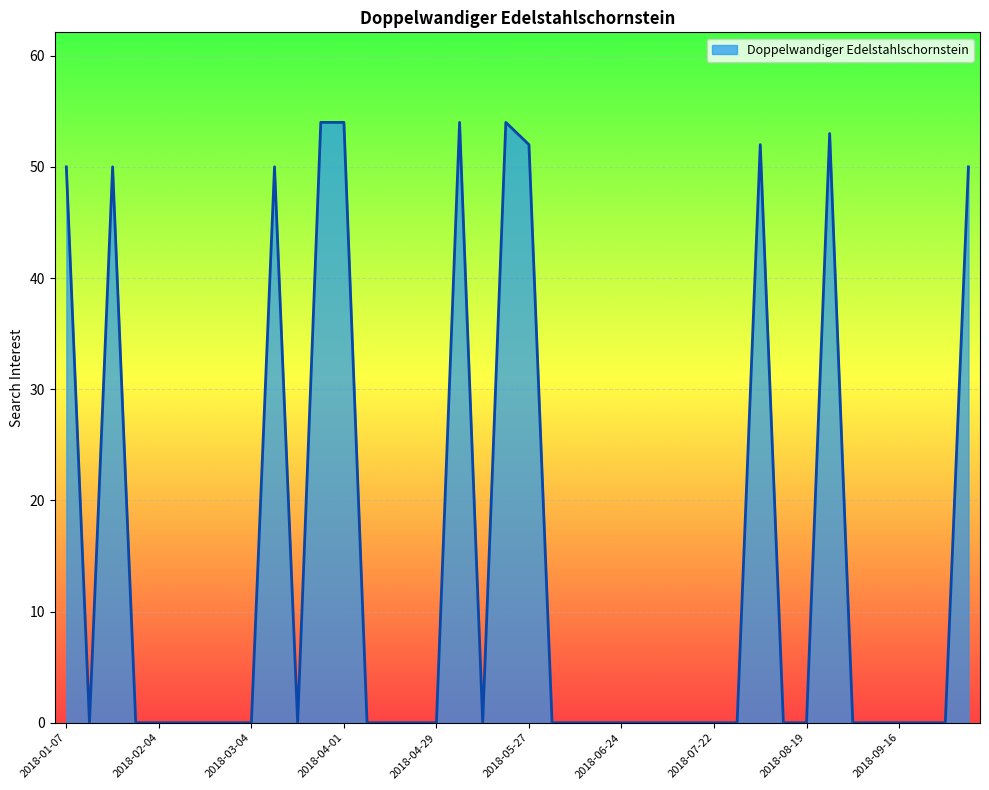

What is the maximum value shown in the chart?

54